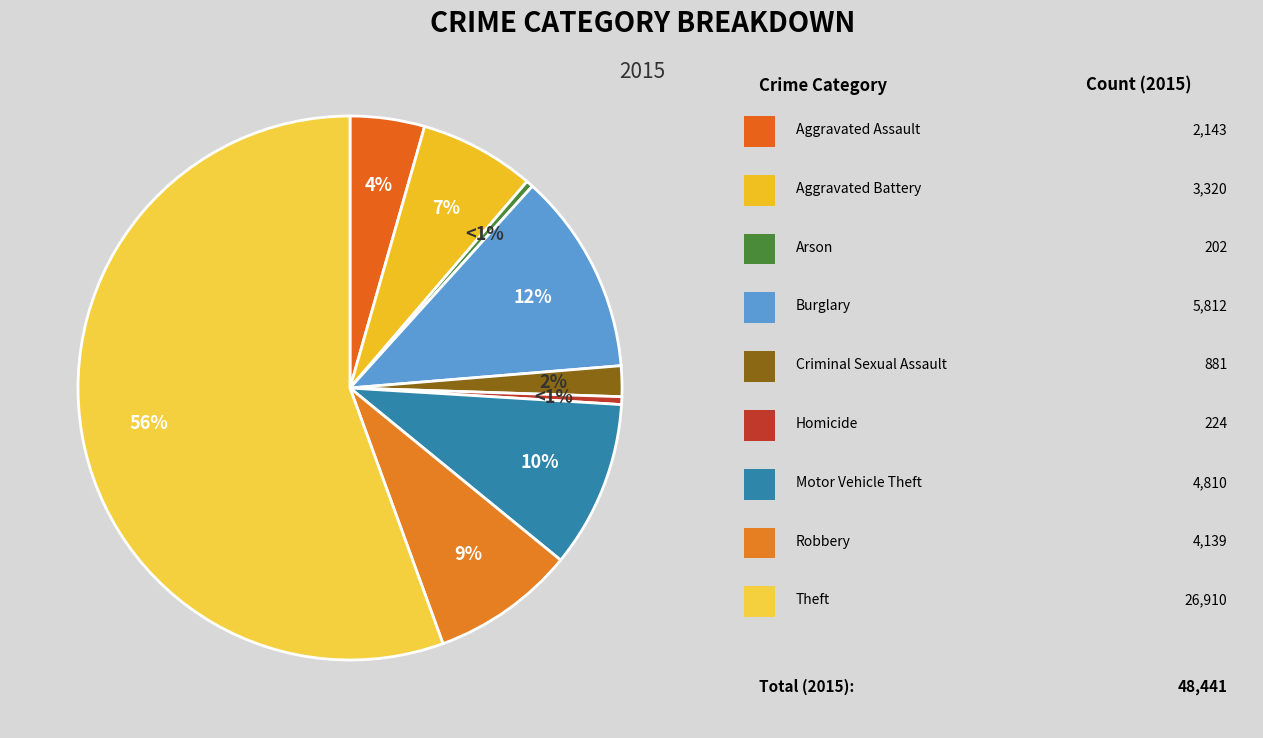

Which category has the smallest portion of the pie?

Arson